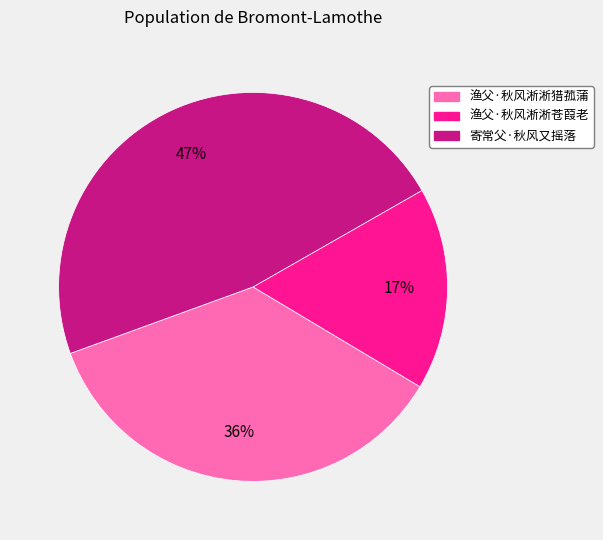

Combined, do 渔父·秋风淅淅猎菰蒲 and 渔父·秋风淅淅苍葭老 account for over 50%?

Yes